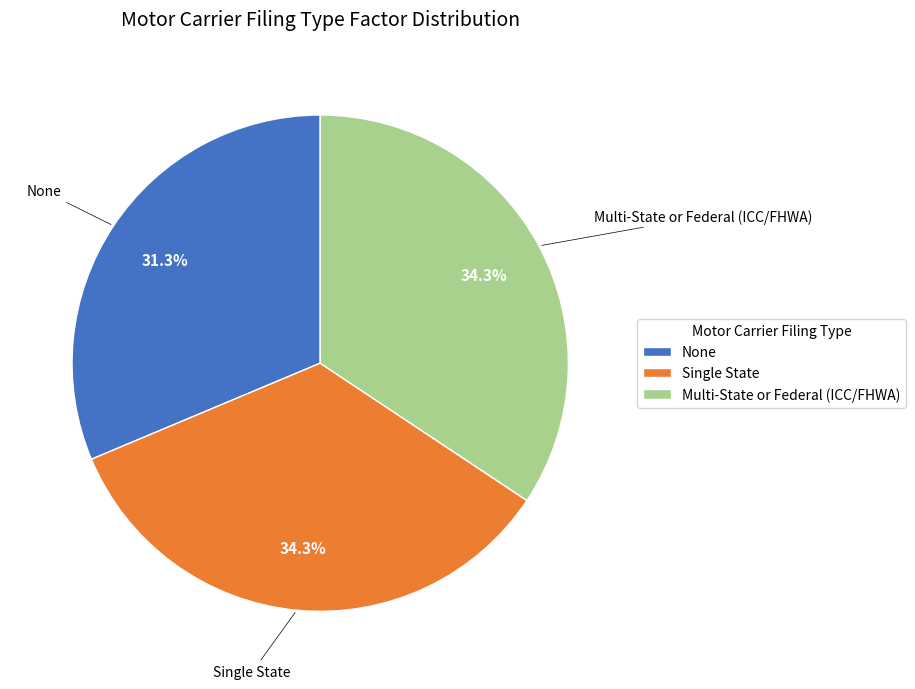

Does None account for over 50% of the chart?

No